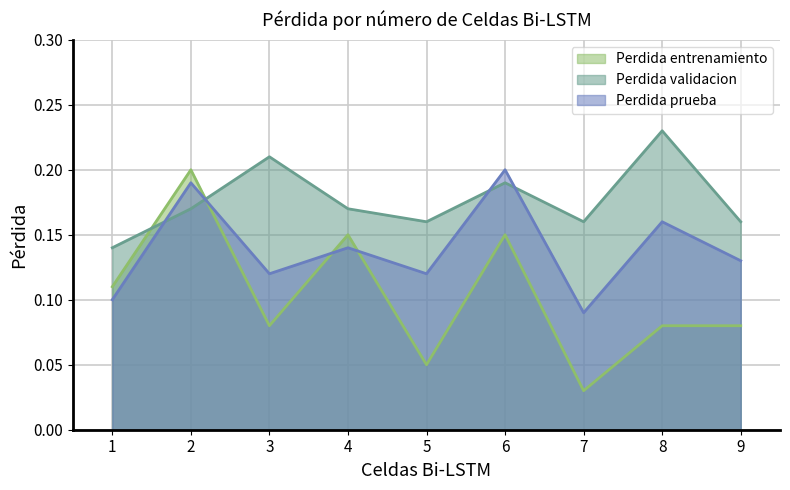

At which category is the sum across all series the highest?

2